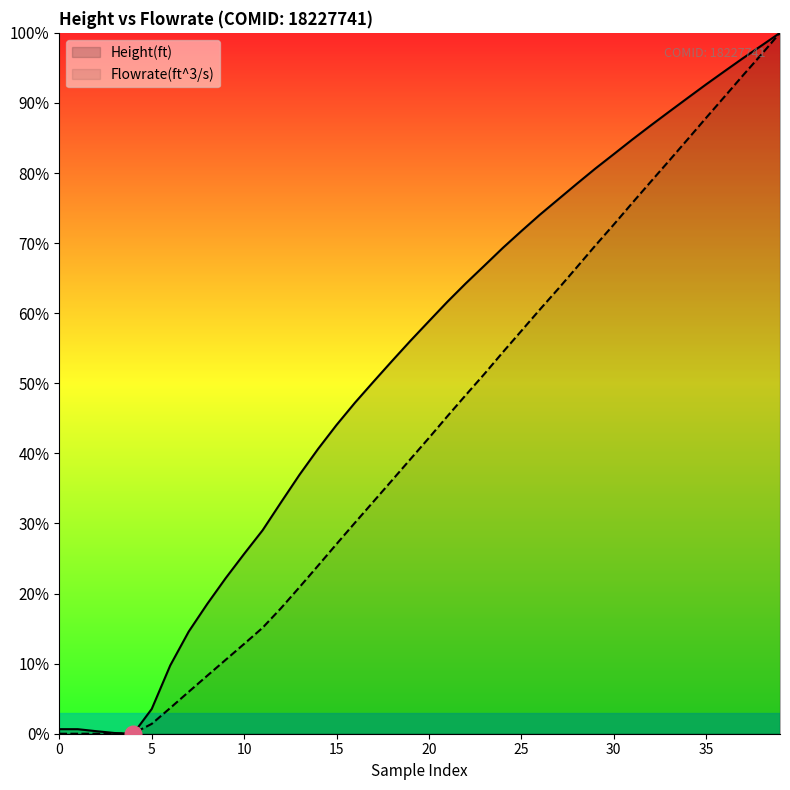

What are all the series names shown in the legend?

Height(ft), Flowrate(ft^3/s)